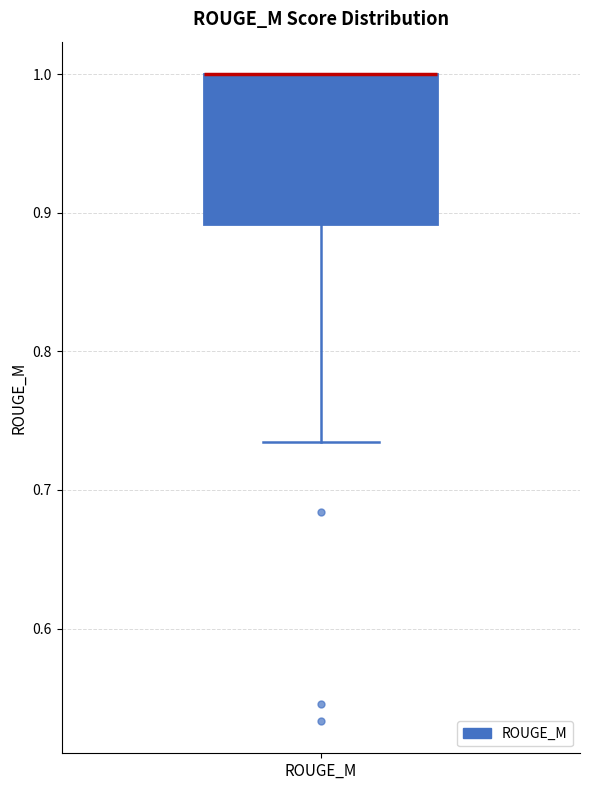

Transcribe this box plot: give where the median line is, the range the box spans, and where the two whiskers end, as read against the y-axis. The values are not printed on the chart, so give them approximately, as read against the axis.

median 1.00 (drawn on the box's upper edge), box 0.89 to 1.00, whiskers 0.73 to 1.00